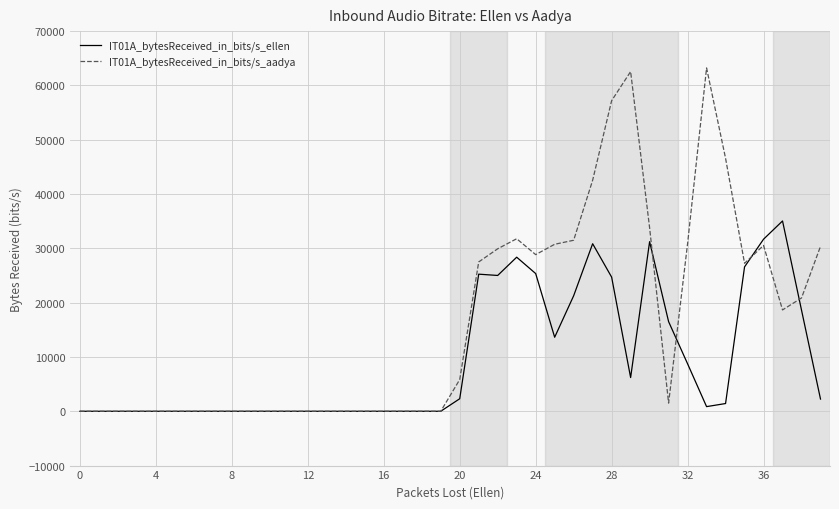

Which series has the widest spread of values?

IT01A_bytesReceived_in_bits/s_aadya